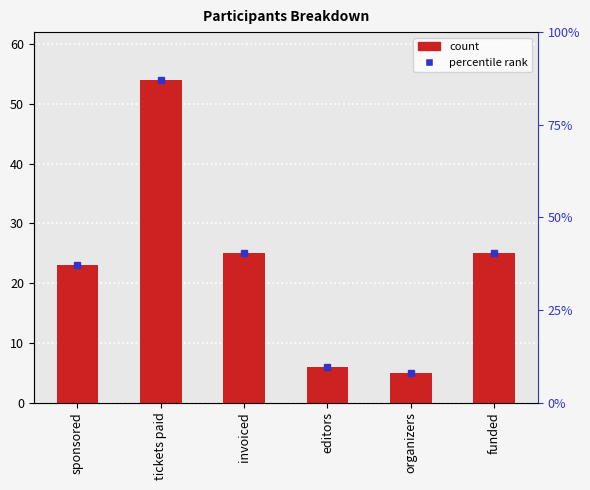

What is the change in value from tickets paid to funded?

-29